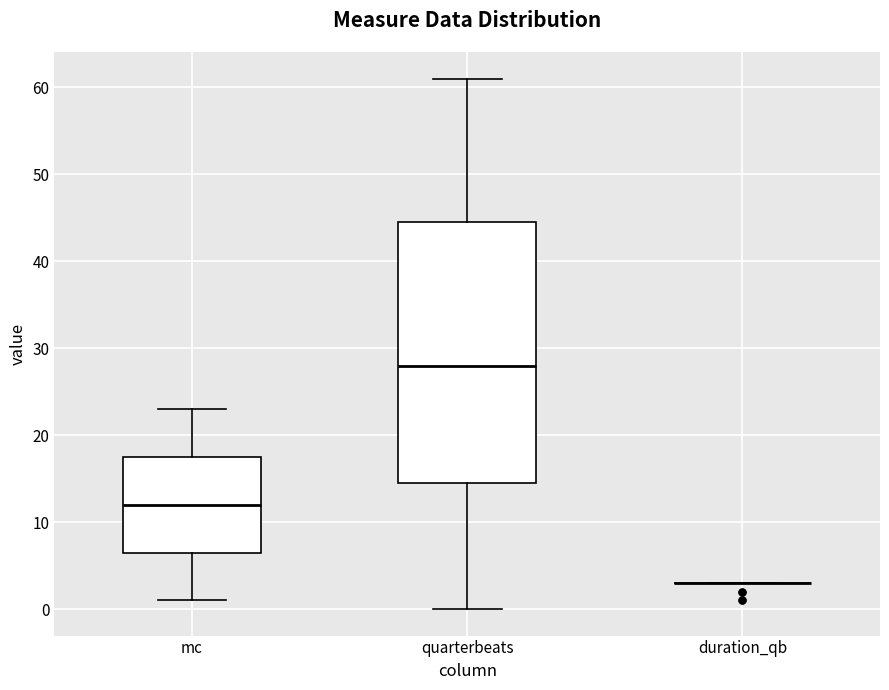

Reading left to right, read every box against the y-axis: the position of its median line, the range the box covers, and the ends of its whiskers. The values are not printed on the chart, so give them approximately, as read against the axis.

mc: median 12, box 7 to 18, whiskers 1 to 23
quarterbeats: median 28, box 15 to 45, whiskers 0 to 61
duration_qb: box collapsed to a line at 3, whiskers 3 to 3